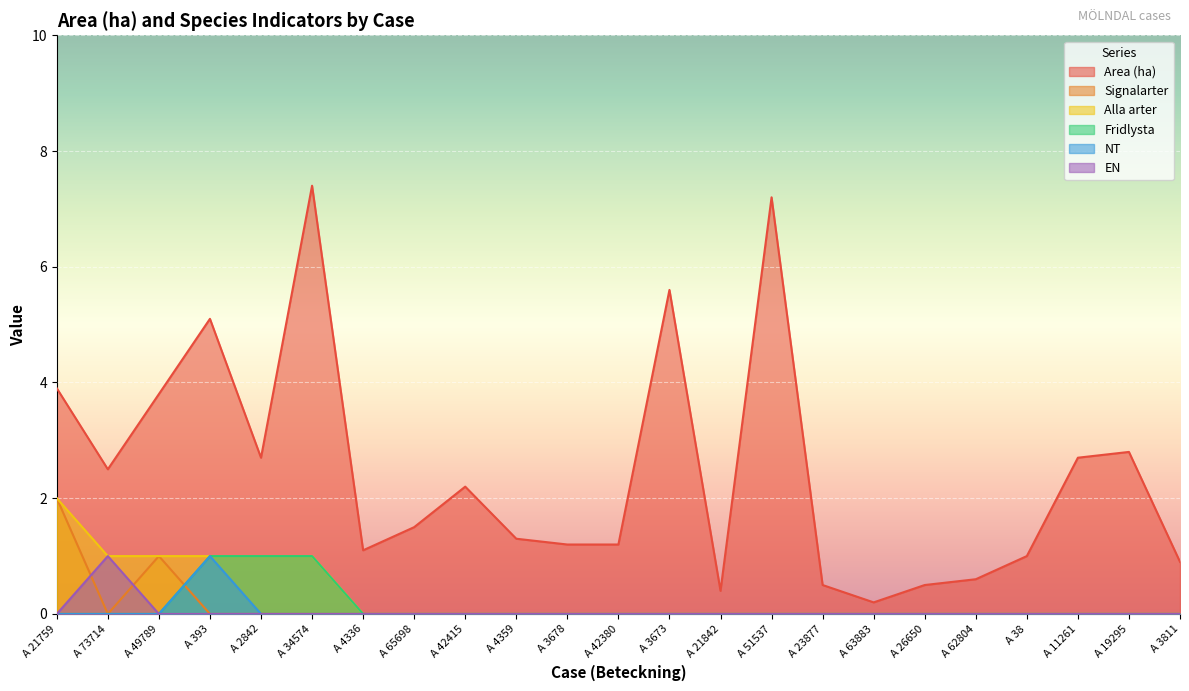

The value of Signalarter at A 4336 is -0.9. True or false?

False